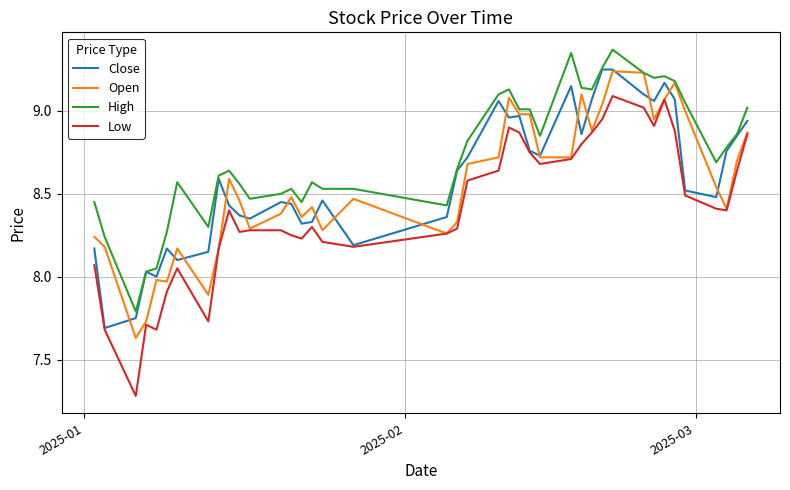

Does the chart have visible grid lines?

Yes